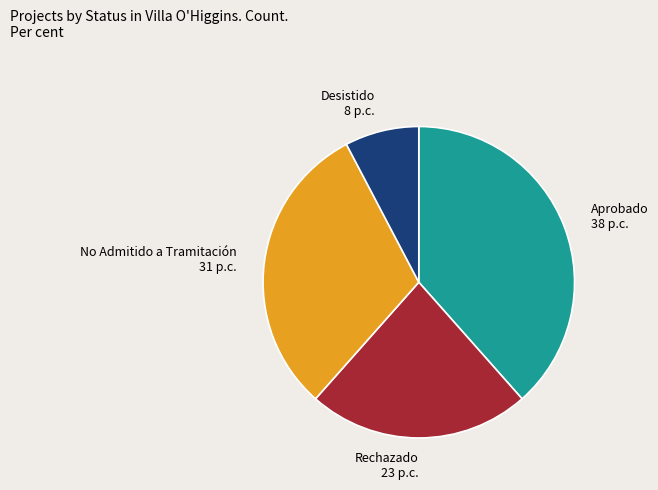

Is it true that No Admitido a Tramitación is 25% of the pie?

False